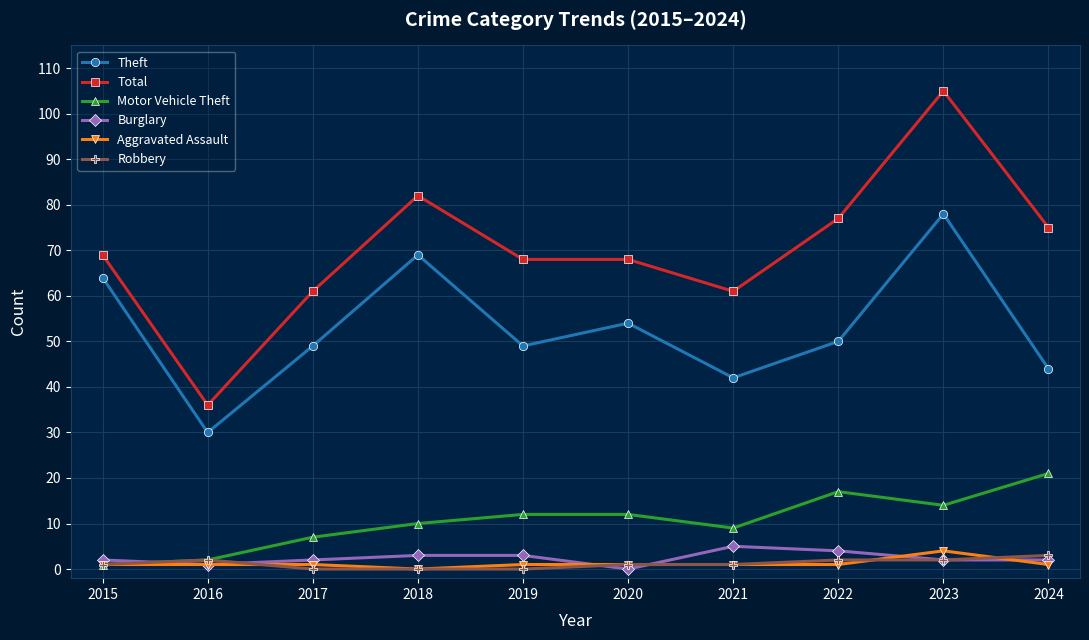

Which series changed the most between 2018 and 2024?

Theft